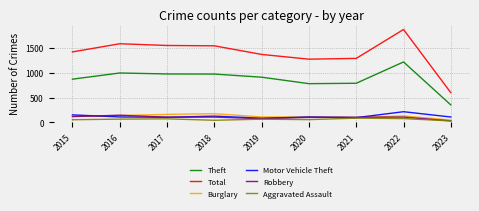

How many lines are shown in the chart?

6